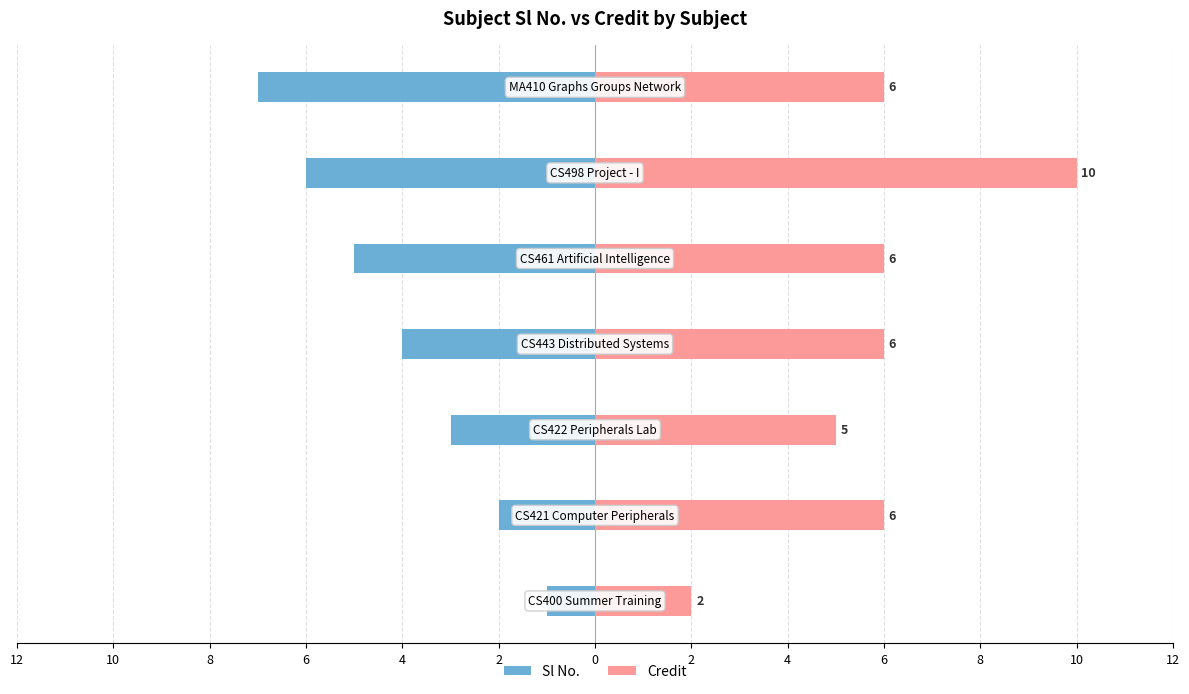

How many categories are shown in the chart?

7